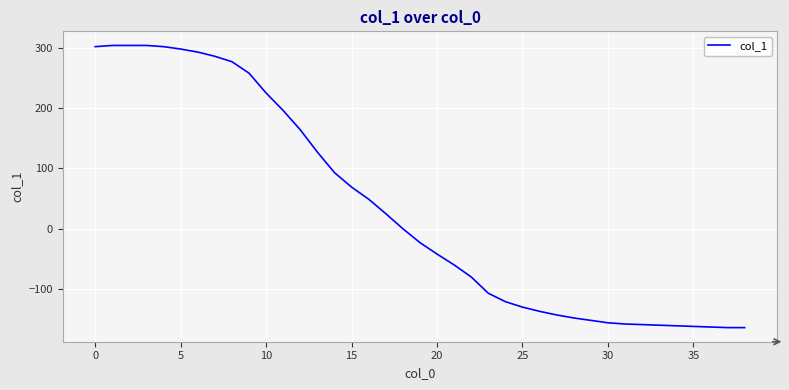

What is the smallest value displayed?

-164